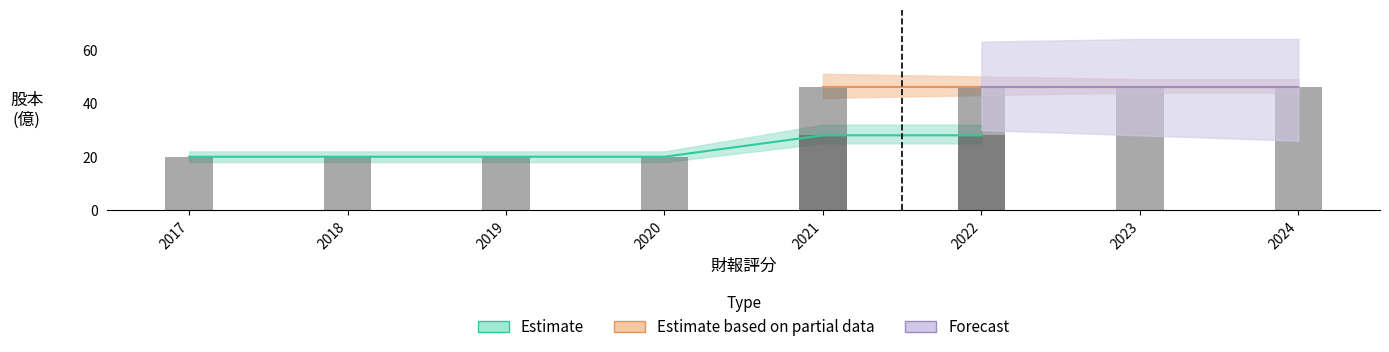

The value of Estimate at 2020 is 34.7. True or false?

False